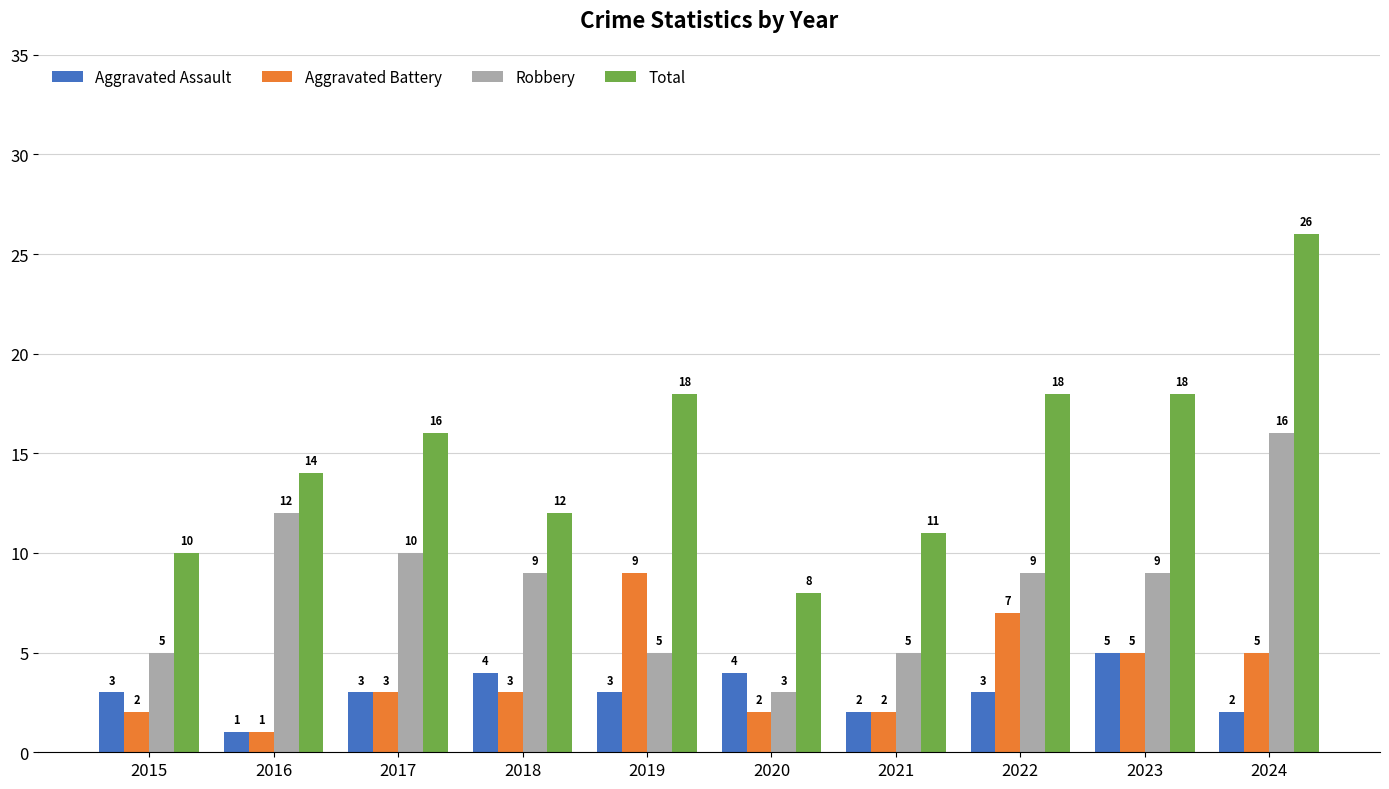

Between 2016 and 2019, which series saw the biggest shift?

Aggravated Battery